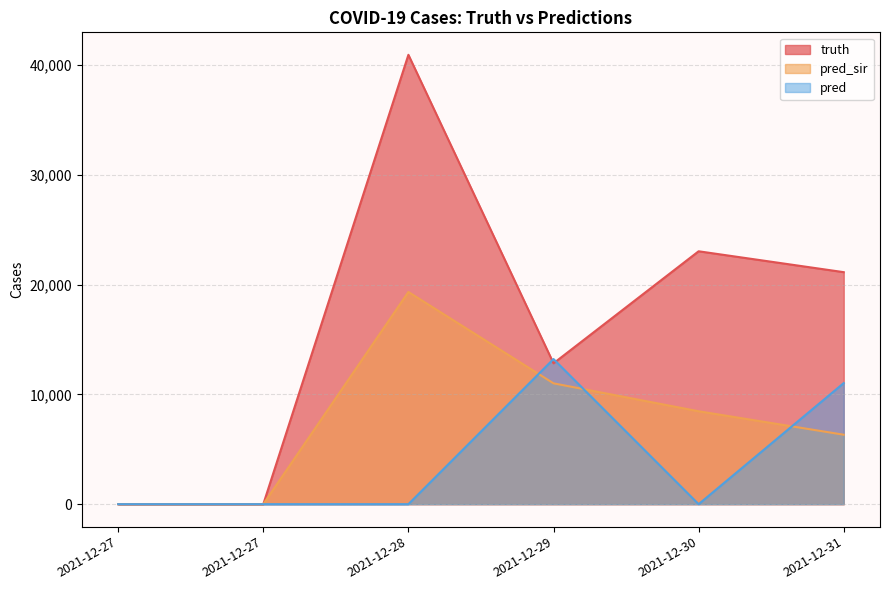

What is the spread (max minus min) of values at 2021-12-30?

23045